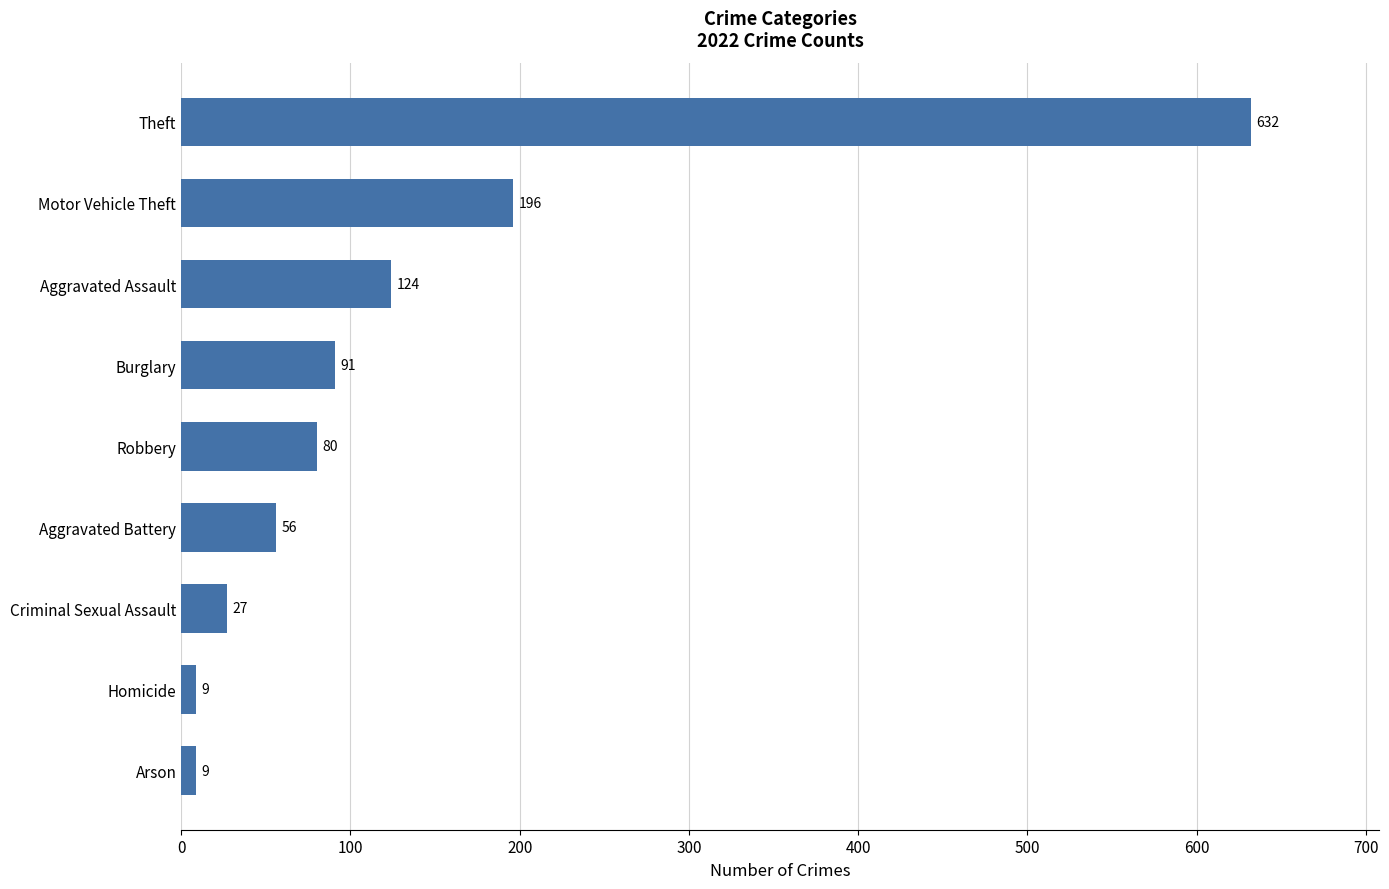

What is the difference between the maximum and second lowest values?

623